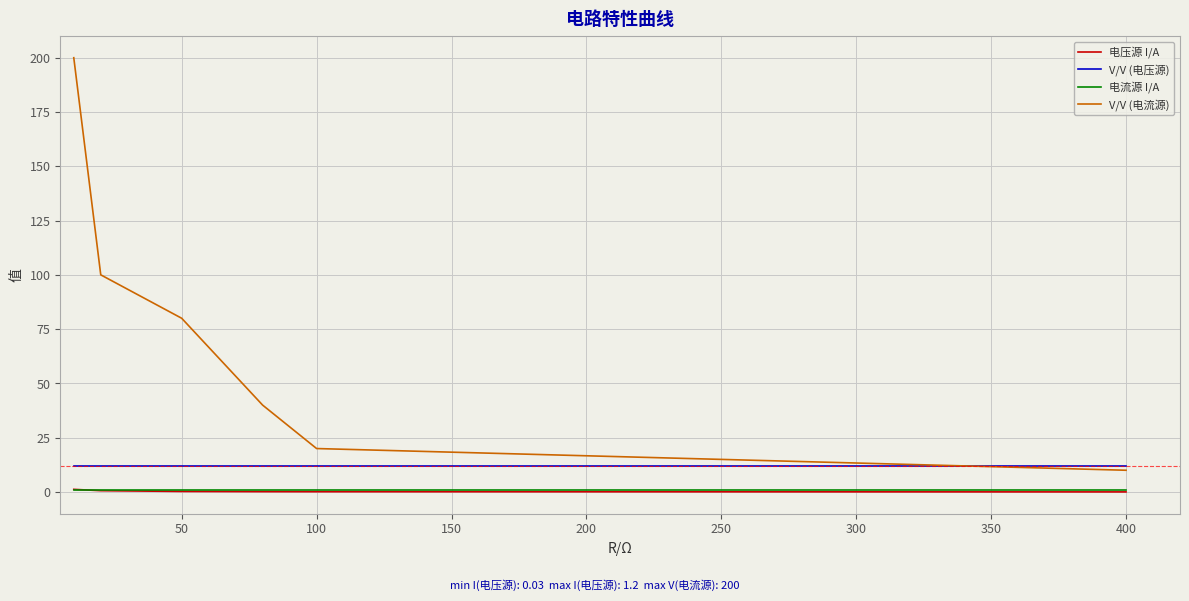

Which series has the largest total across all categories?

V/V (电流源)